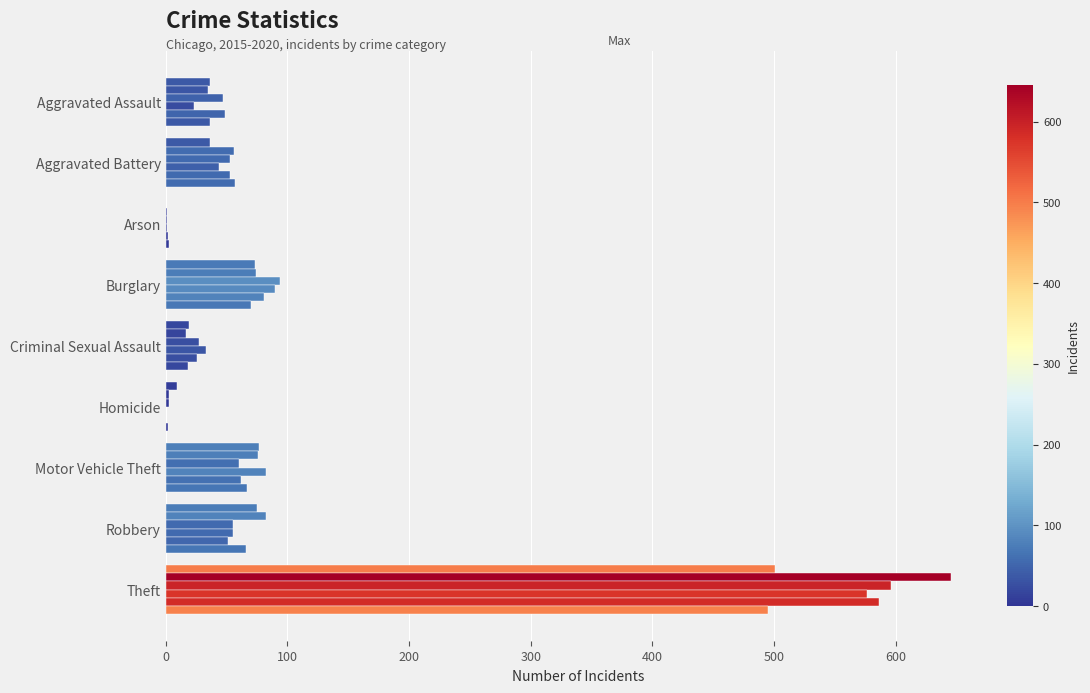

Between Homicide and Theft, which is larger?

Theft